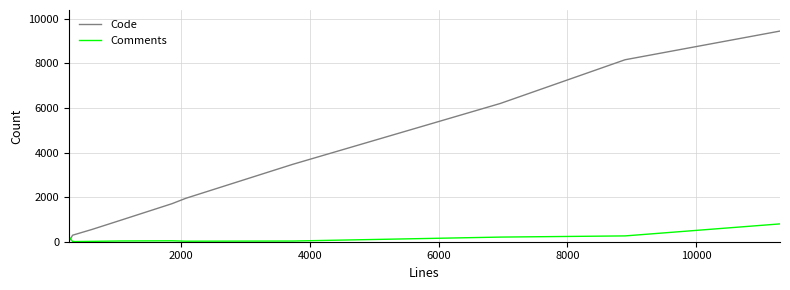

Which series has the widest spread of values?

Code